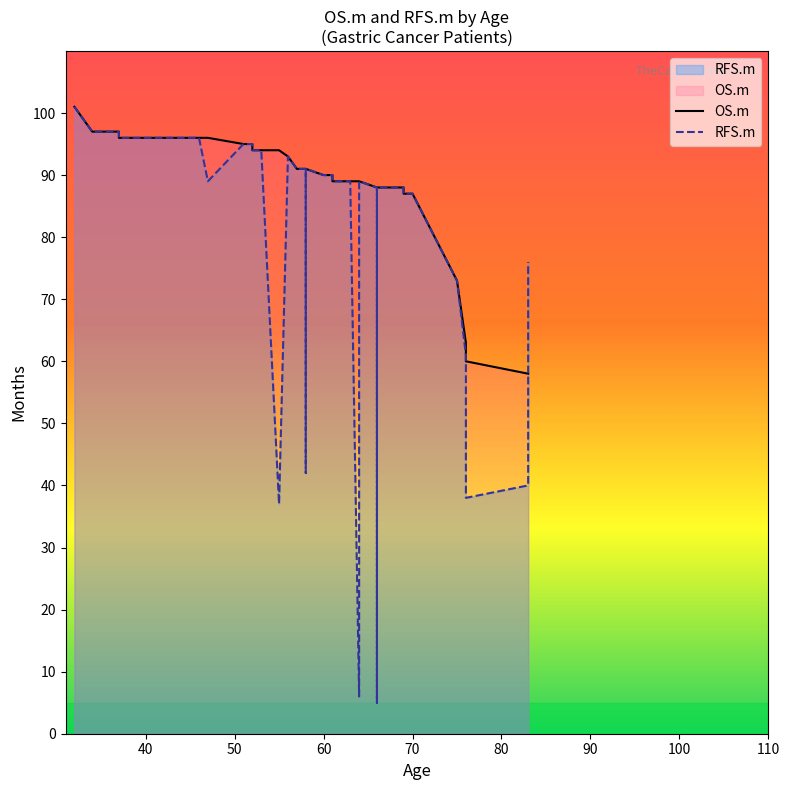

How many lines are shown in the chart?

2